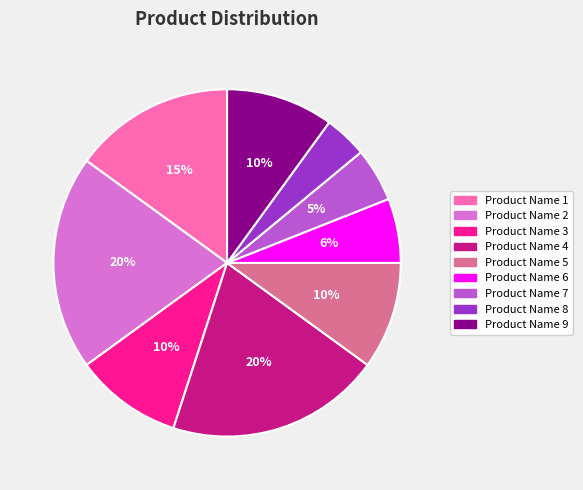

Do Product Name 3 and Product Name 7 together represent more than half of the pie?

No